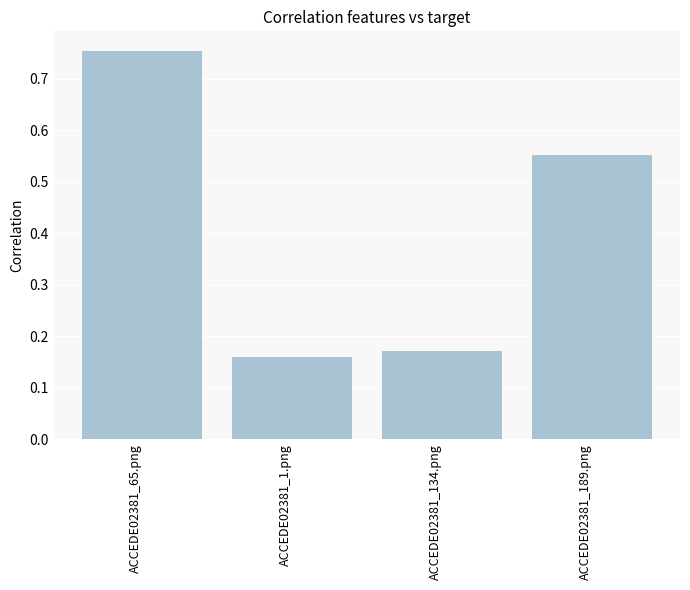

What is the sum of the values at ACCEDE02381_65.png and ACCEDE02381_189.png?

1.3